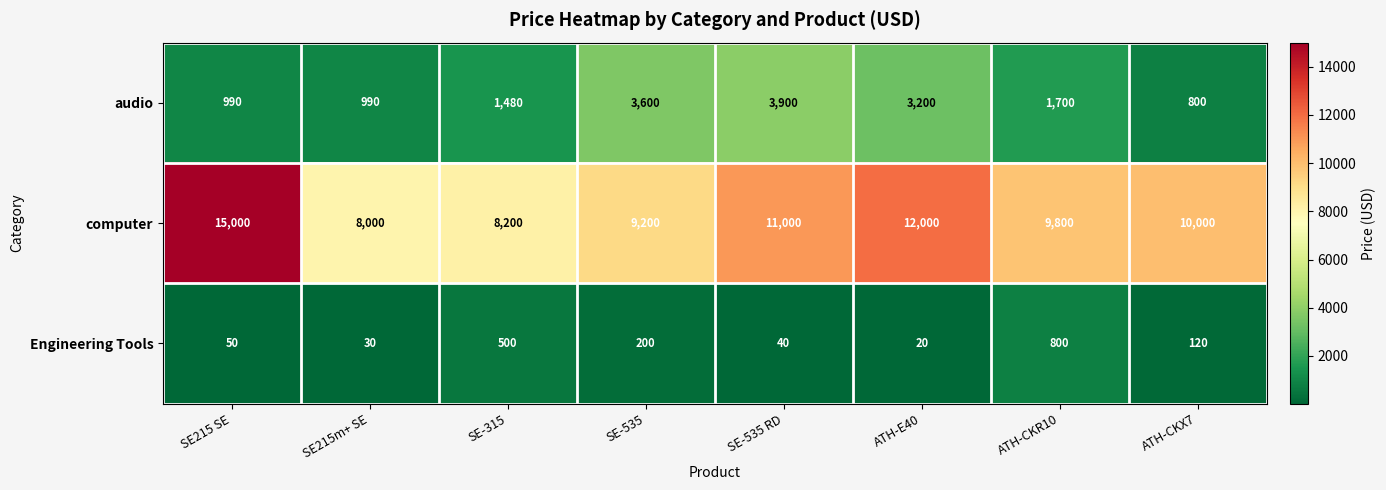

At ATH-CKR10, list the series in order from smallest to largest.

Engineering Tools, audio, computer